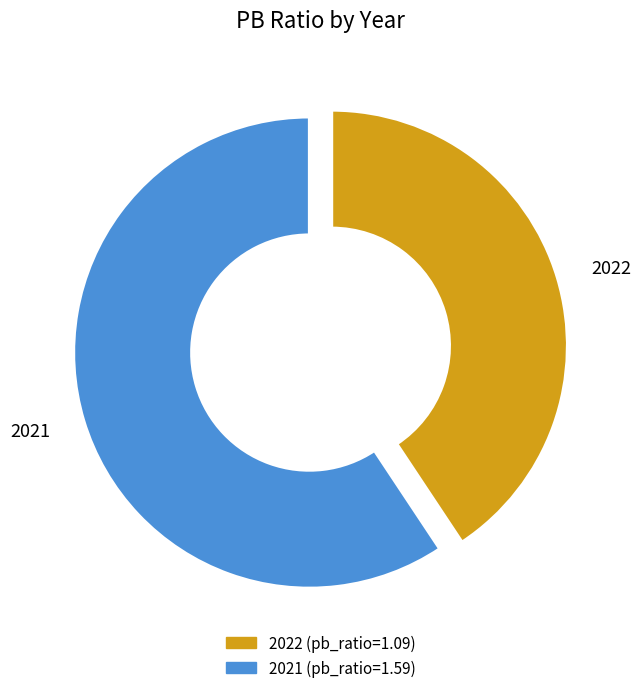

True or false: 2021 accounts for 48% of the total.

False